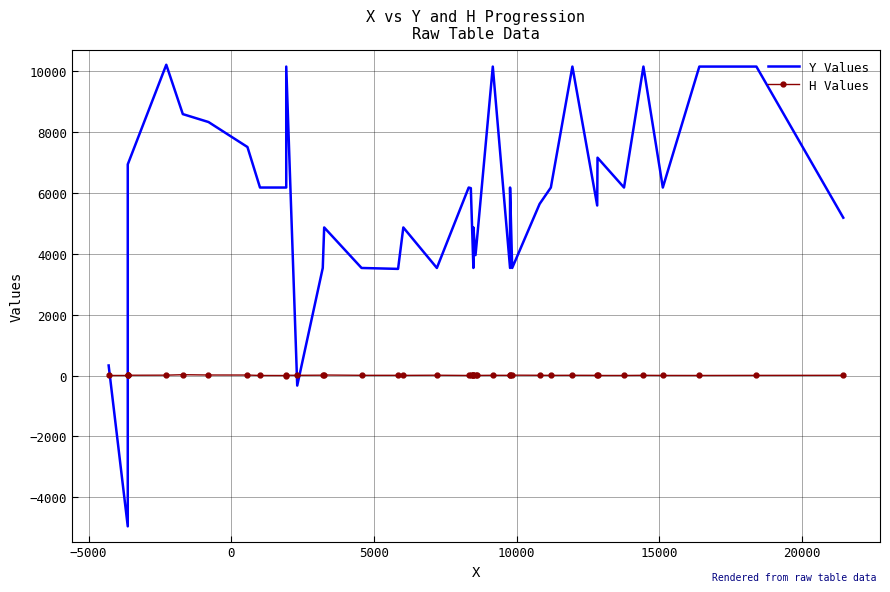

List the series in order of their overall mean, highest first.

Y Values, H Values